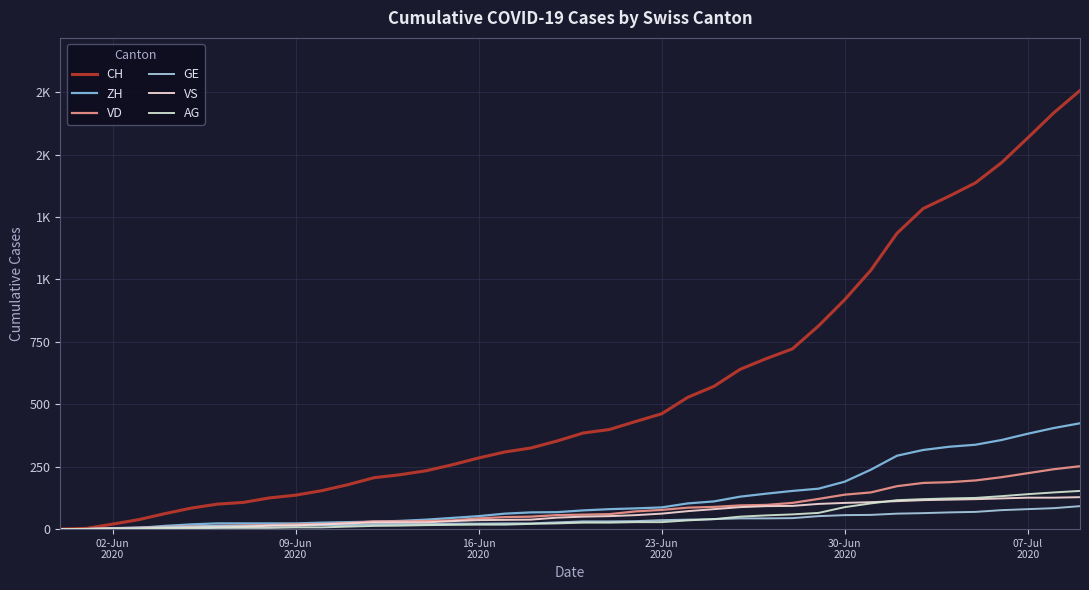

Does the chart have visible grid lines?

Yes